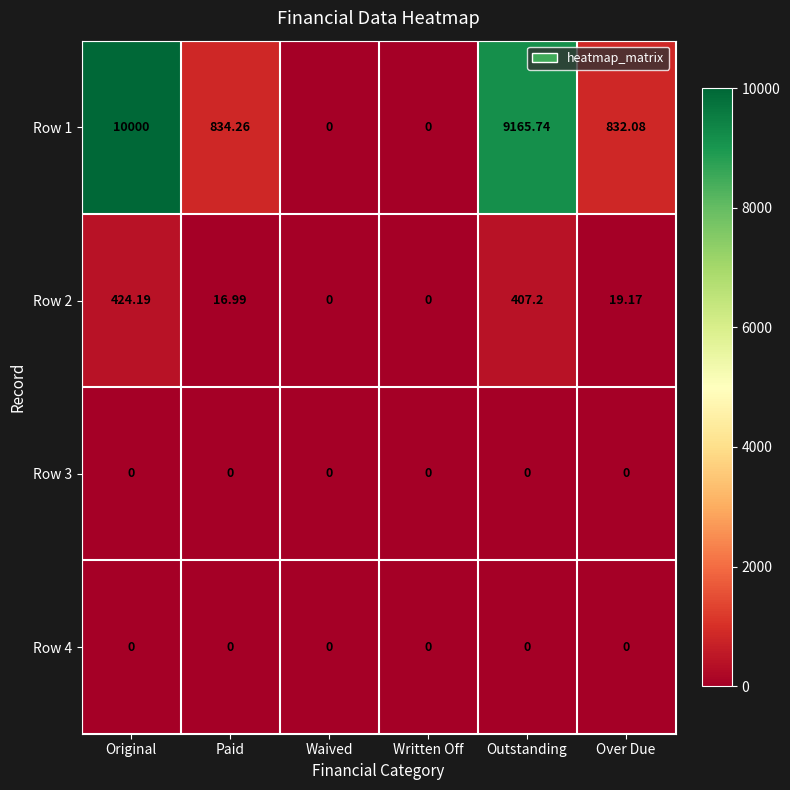

At which label does Row 1 first exceed 834?

Original